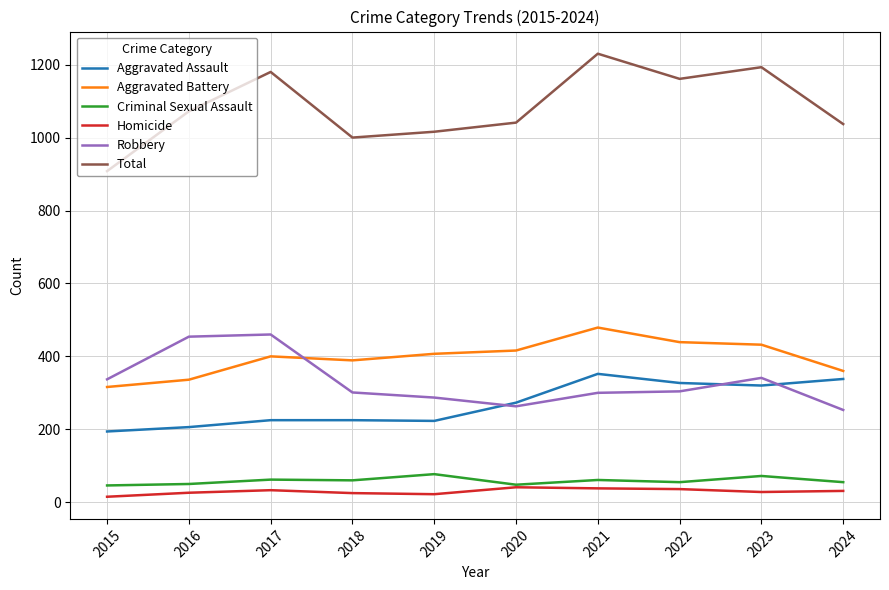

Which label corresponds to the largest value in the chart?

2021